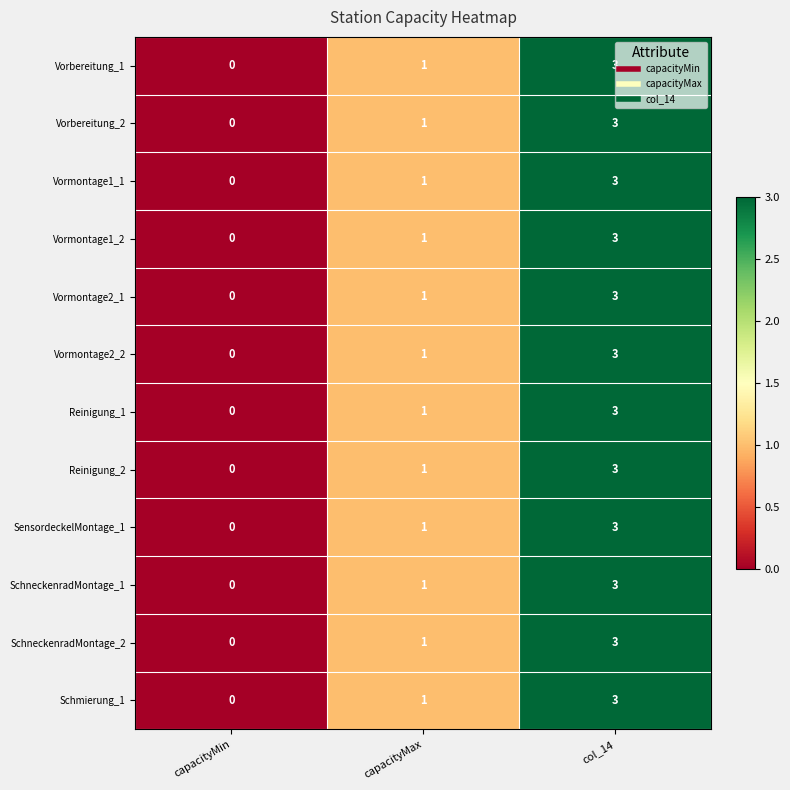

Count the SchneckenradMontage_2 values in the range 0 to 3.

3